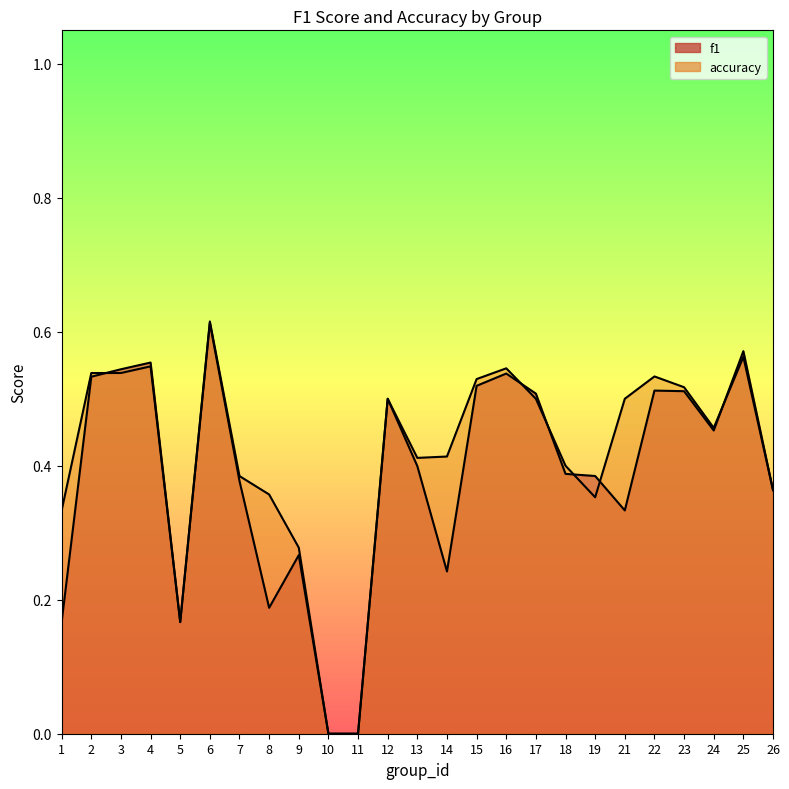

What is the sum of the f1 values at 22 and 13?

0.9